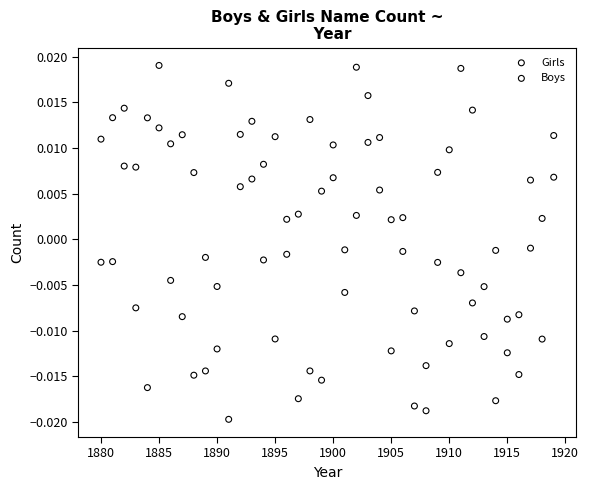

Across all data points, what is the range of X values (max minus min)?

39.0